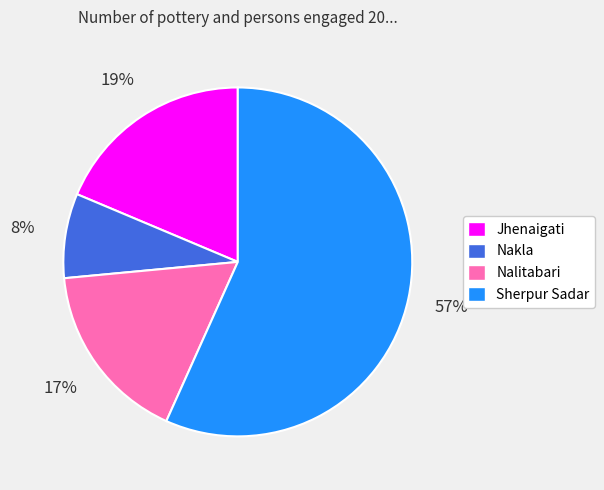

To the nearest percent, what is the difference between the Sherpur Sadar and Nalitabari slice percentages?

40%